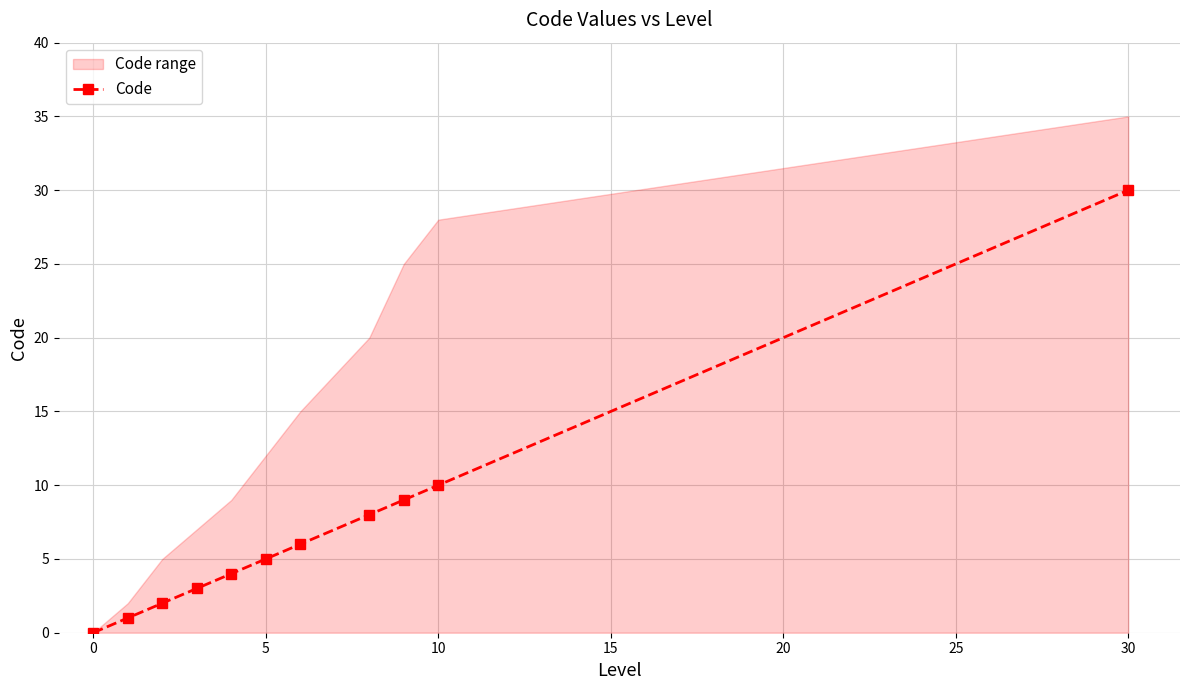

Is it true that Code equals 5 at 5?

True